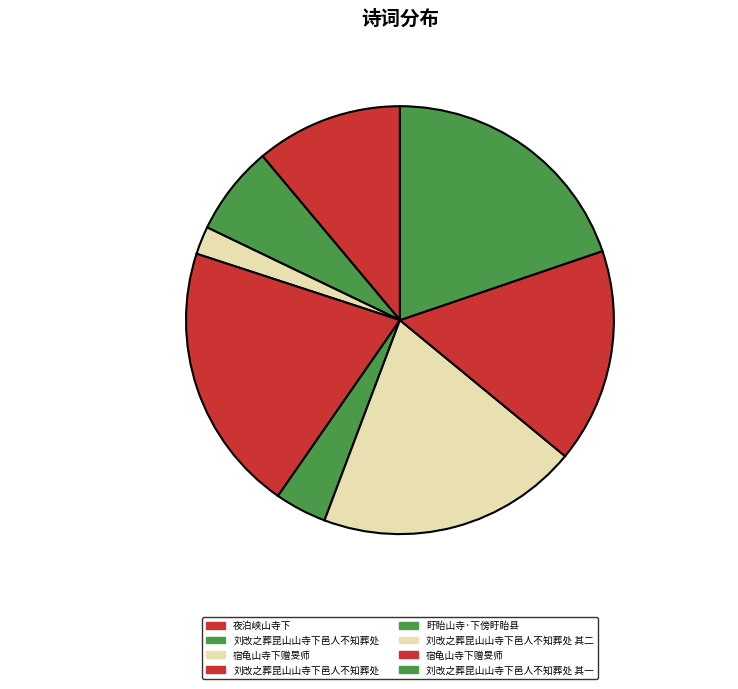

What is the smallest slice in the pie chart?

宿龟山寺下赠旻师